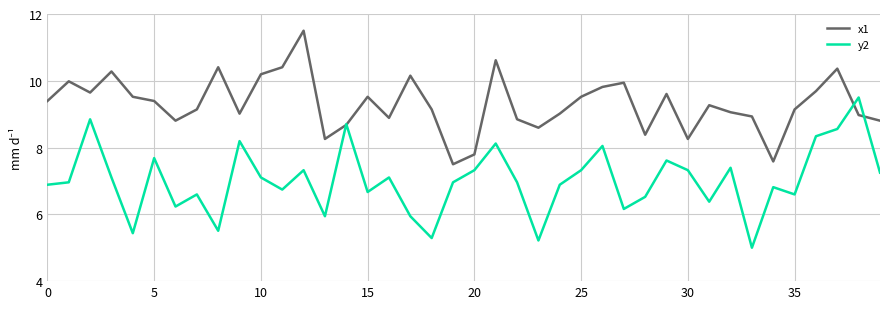

How many interior local valleys does the y2 series have?

12